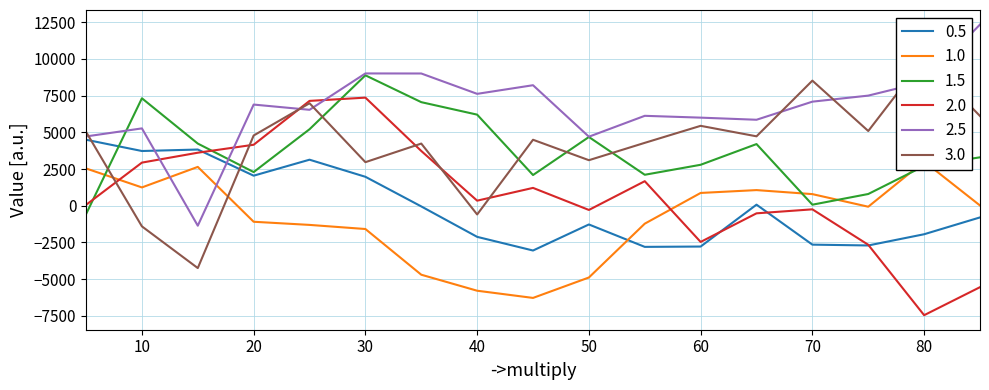

Between 55 and 75, which series saw the biggest shift?

2.0